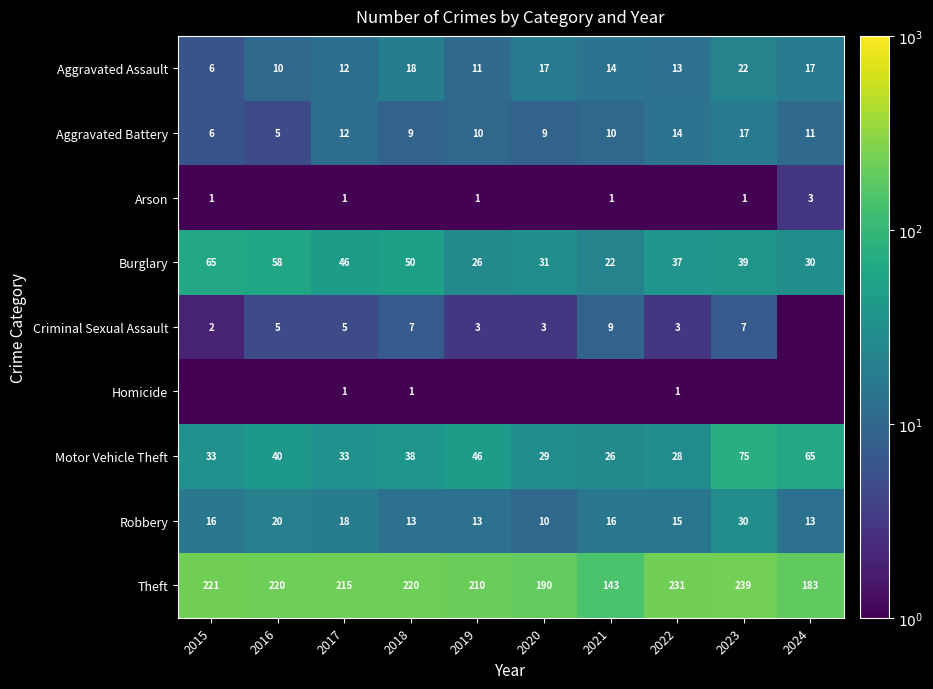

What value does the Theft series have at 2023?

239.0